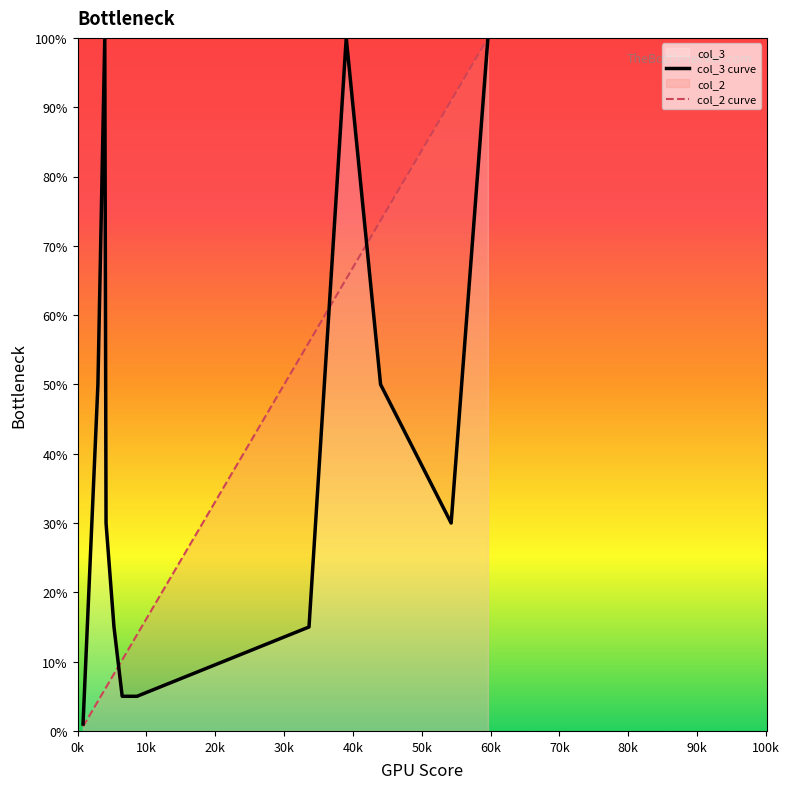

List the series in order of their overall mean, lowest first.

col_2 curve, col_3 curve